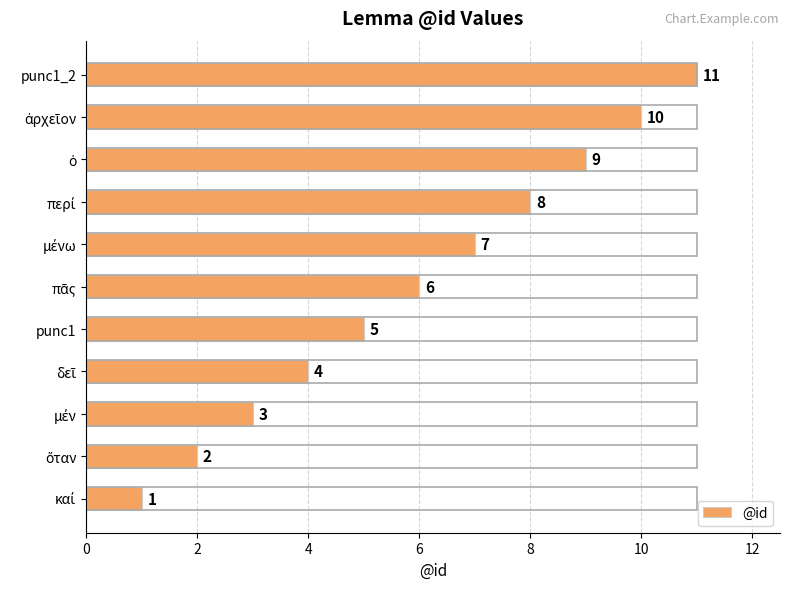

Count the values in the range 3 to 9.

7